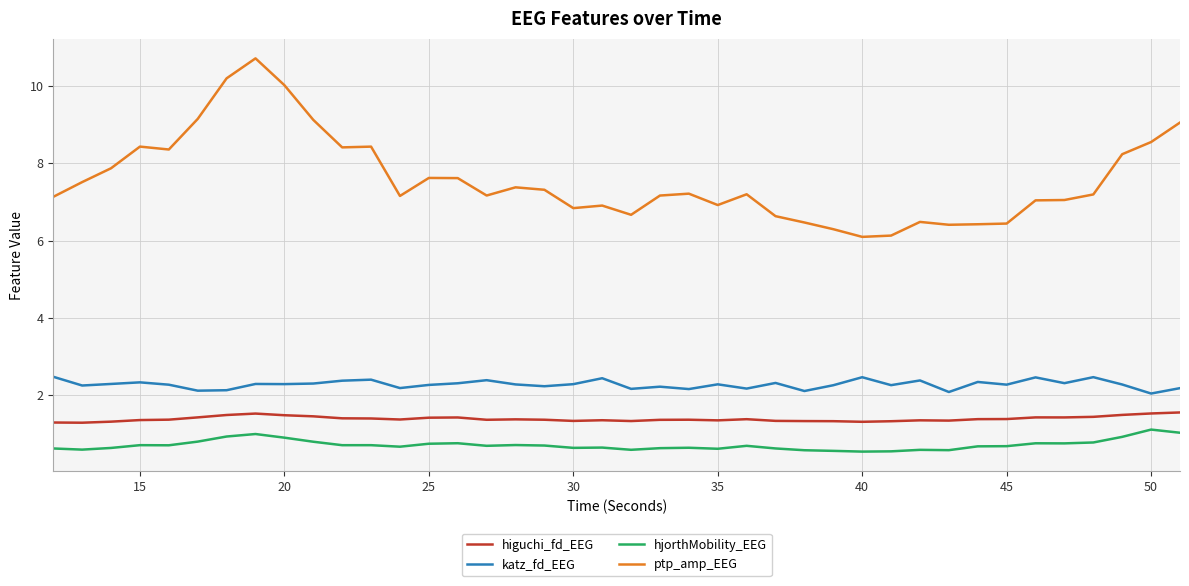

What is the highest value of the higuchi_fd_EEG series?

1.6